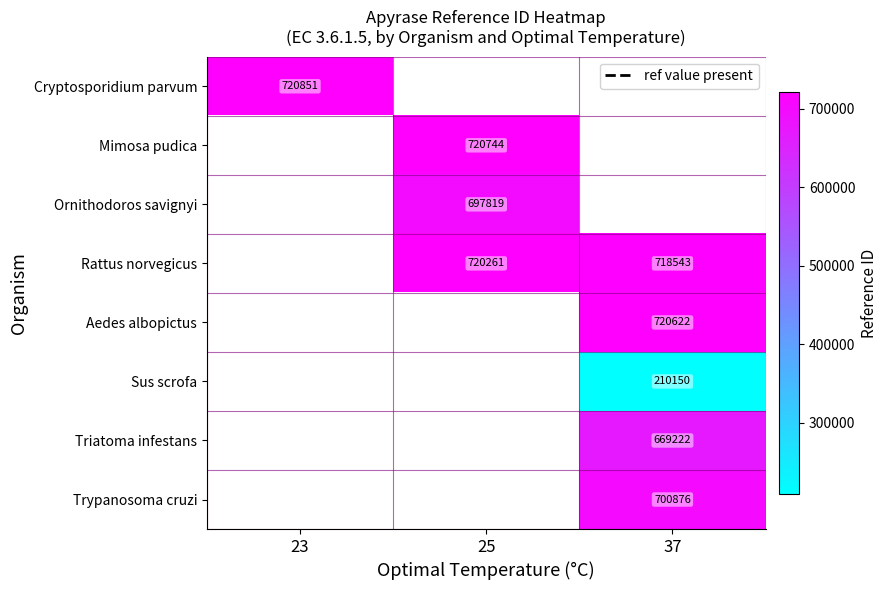

Which label corresponds to the largest value in the chart?

23